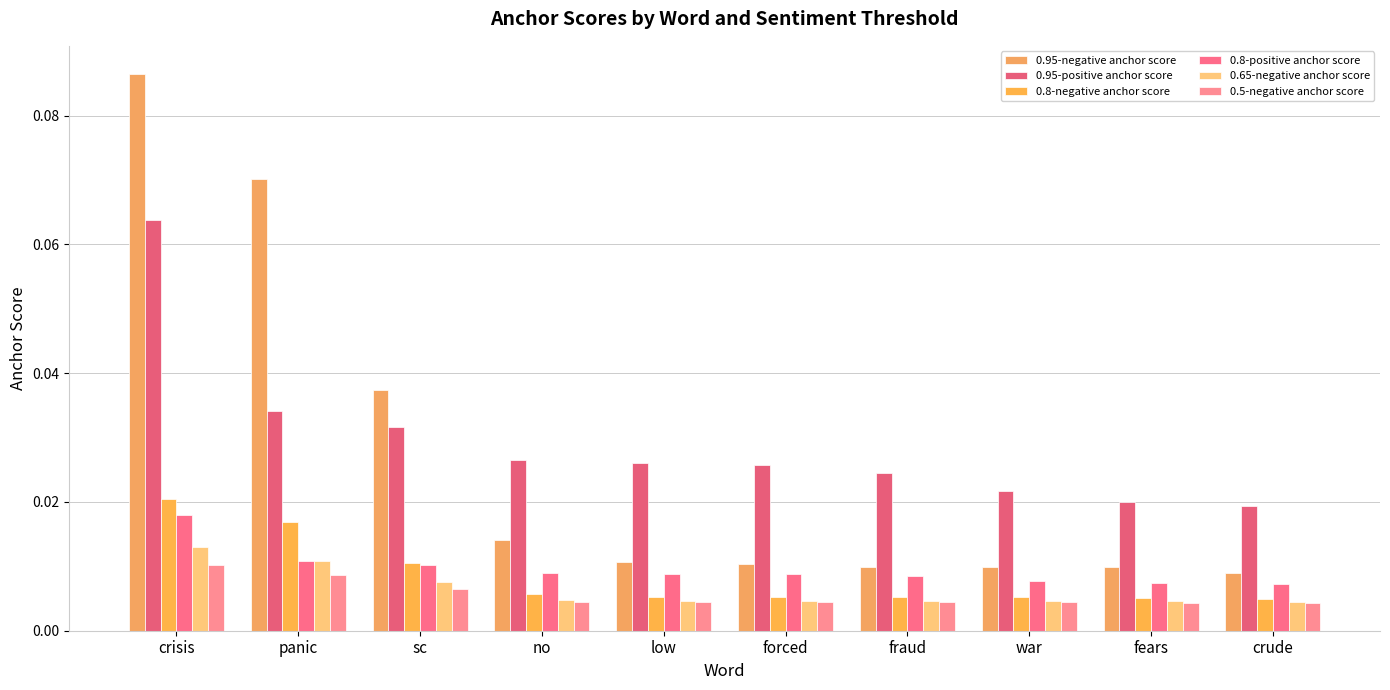

Which series has the largest total across all categories?

0.95-positive anchor score